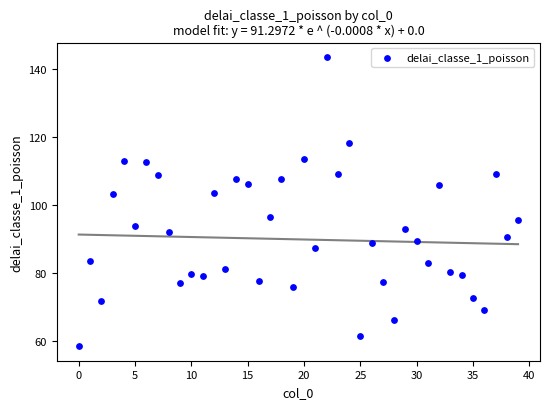

What is the range of Y values (max minus min)?

84.9